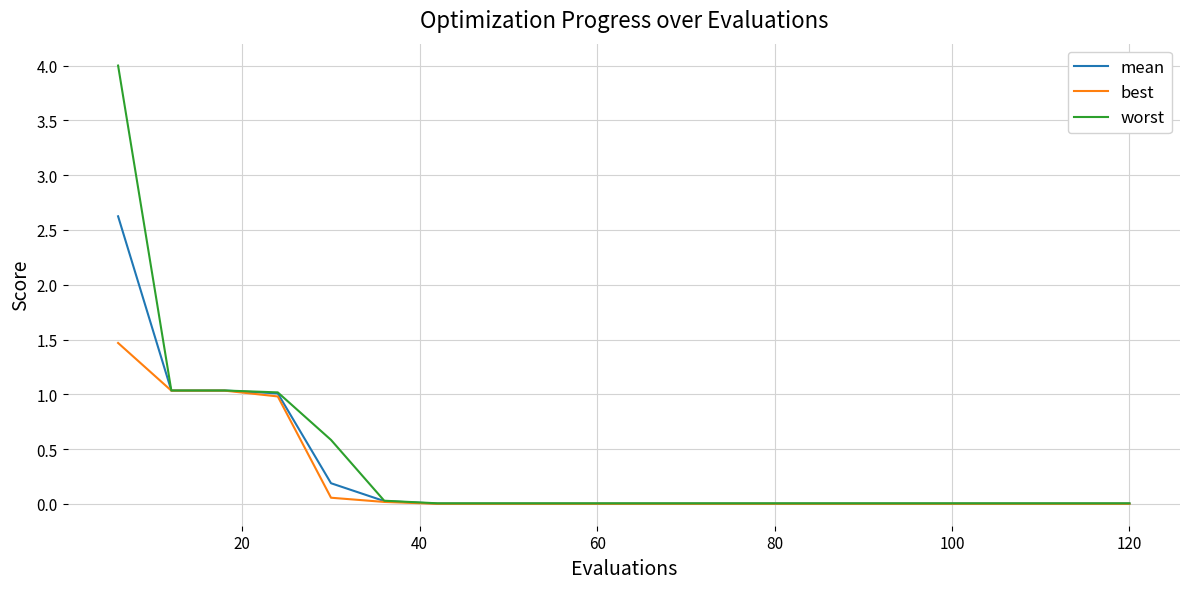

Which series has the largest range (max minus min)?

worst